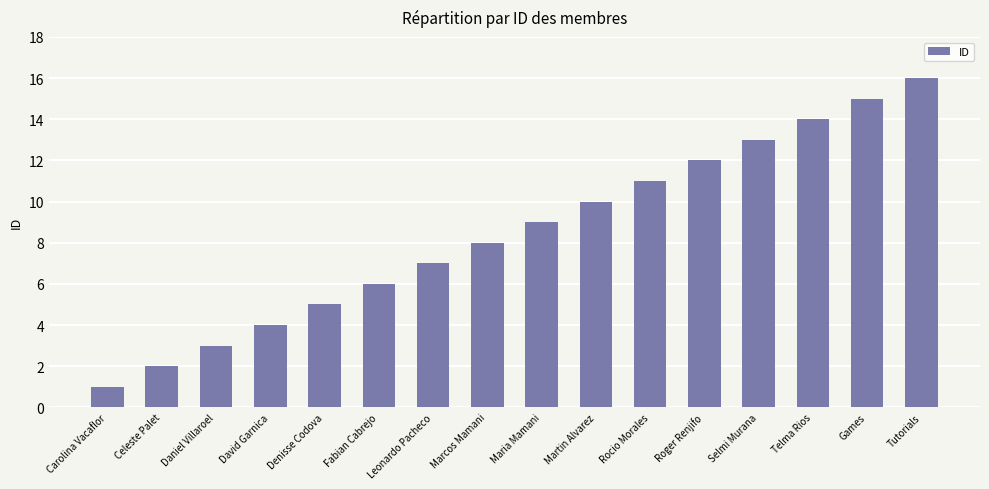

Are the bars horizontal?

No